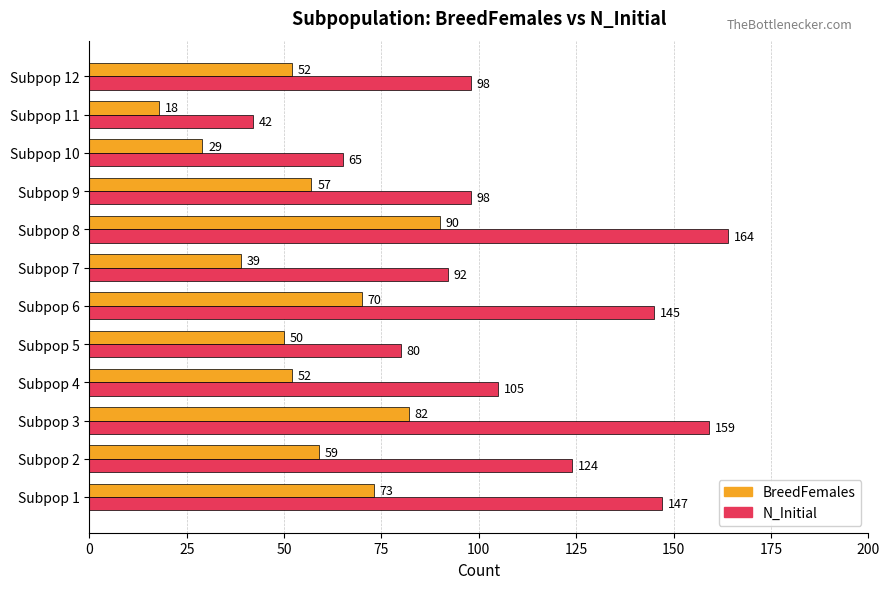

At Subpop 3, list the series in order from largest to smallest.

N_Initial, BreedFemales